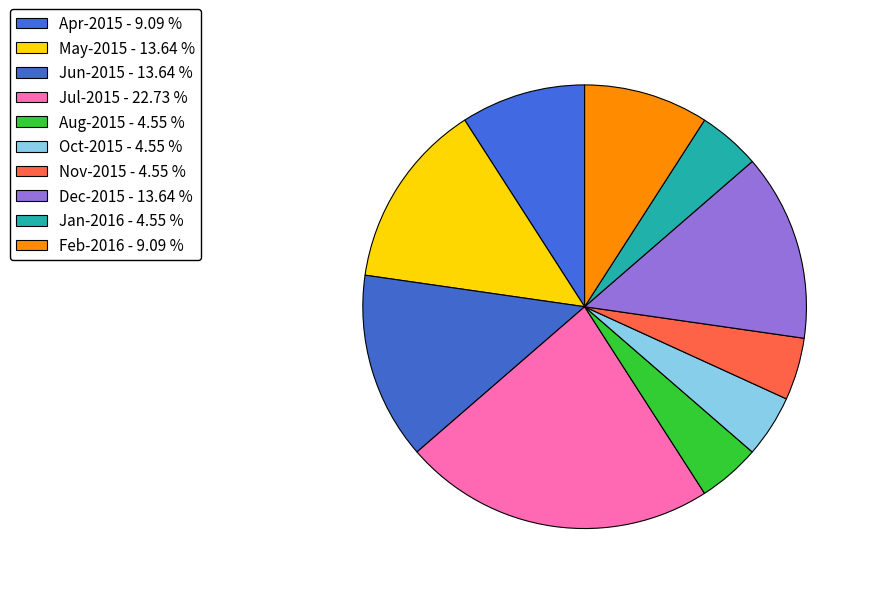

How many slices are in this pie chart?

10